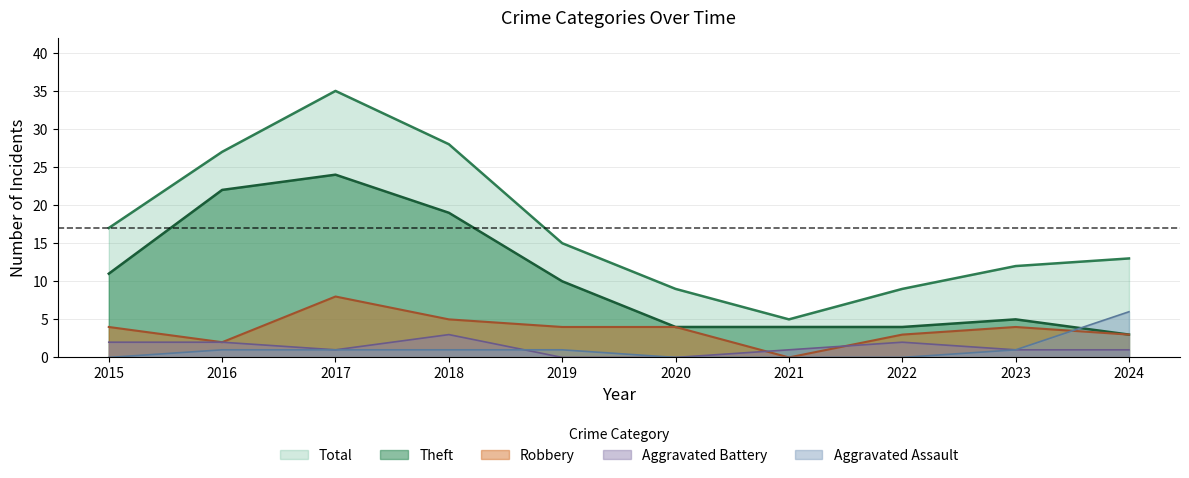

True or false: Total has more than 1 interior local peaks.

False